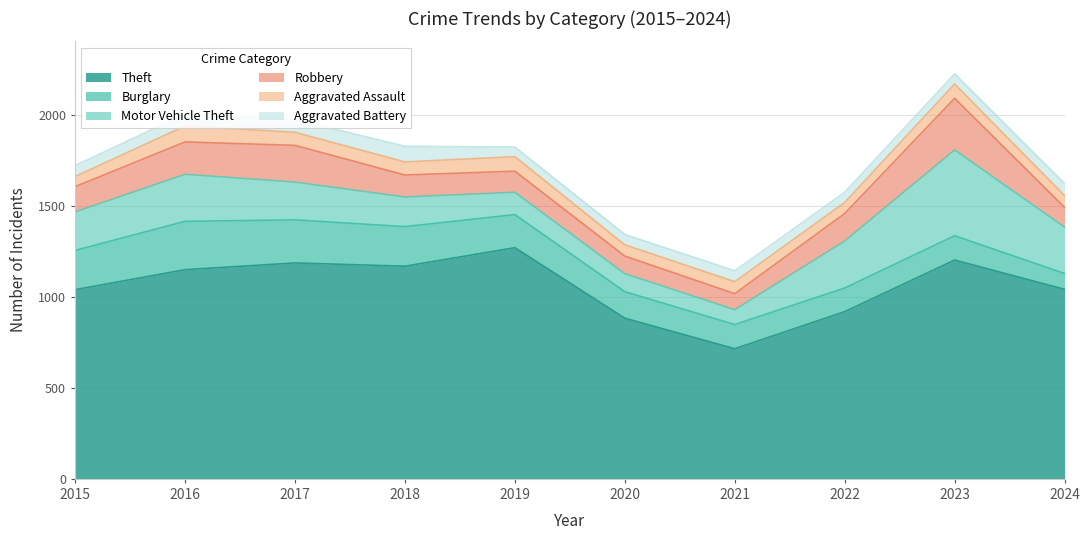

What is the sum of the Theft values at 2019 and 2024?

2315